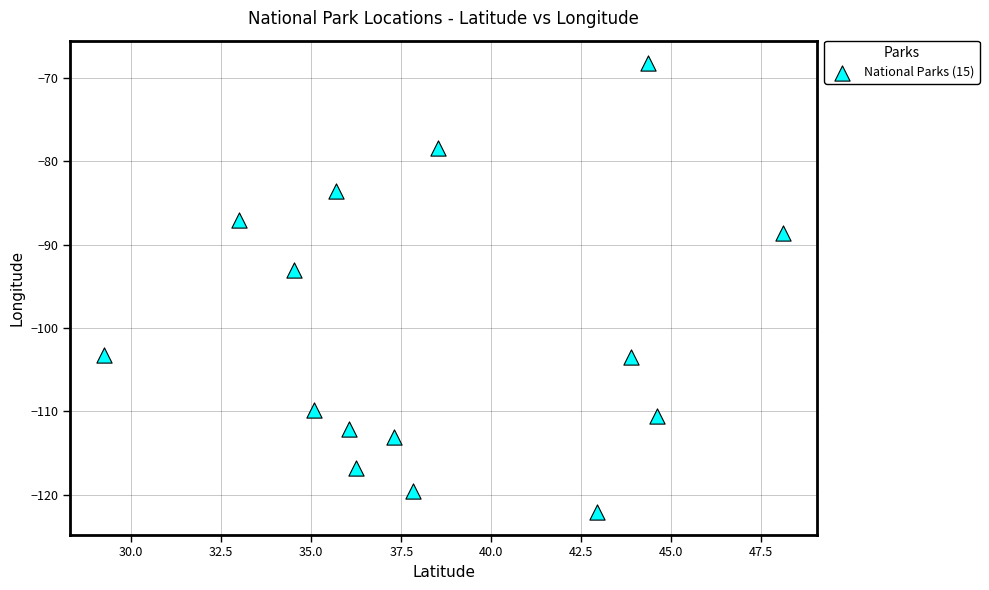

What is the range of Y values (max minus min)?

53.9